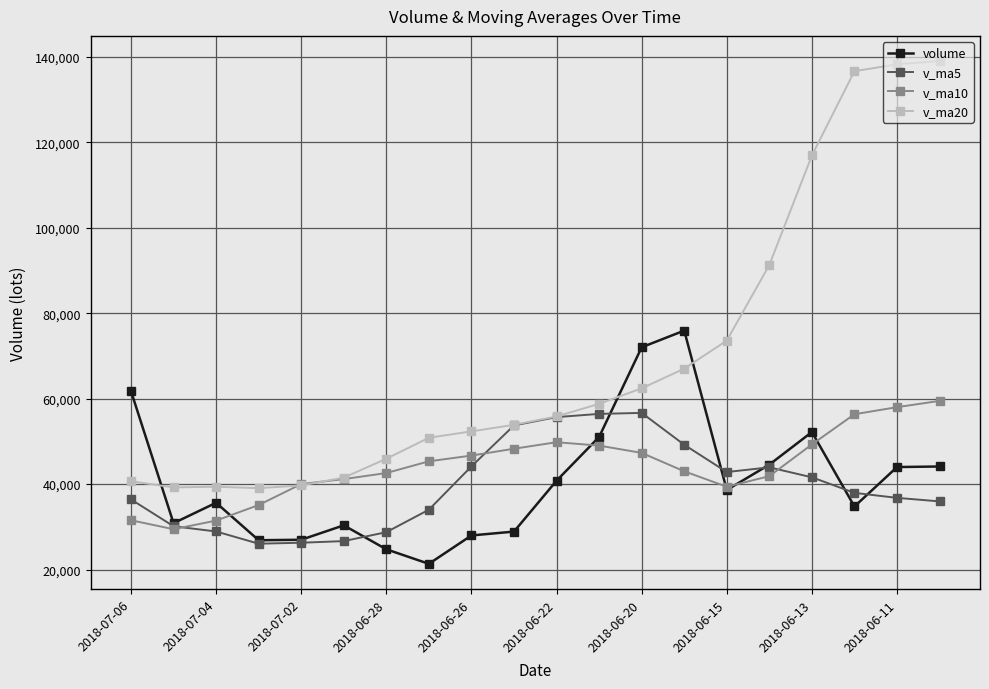

List the series in order of their peak value, highest first.

v_ma20, volume, v_ma10, v_ma5